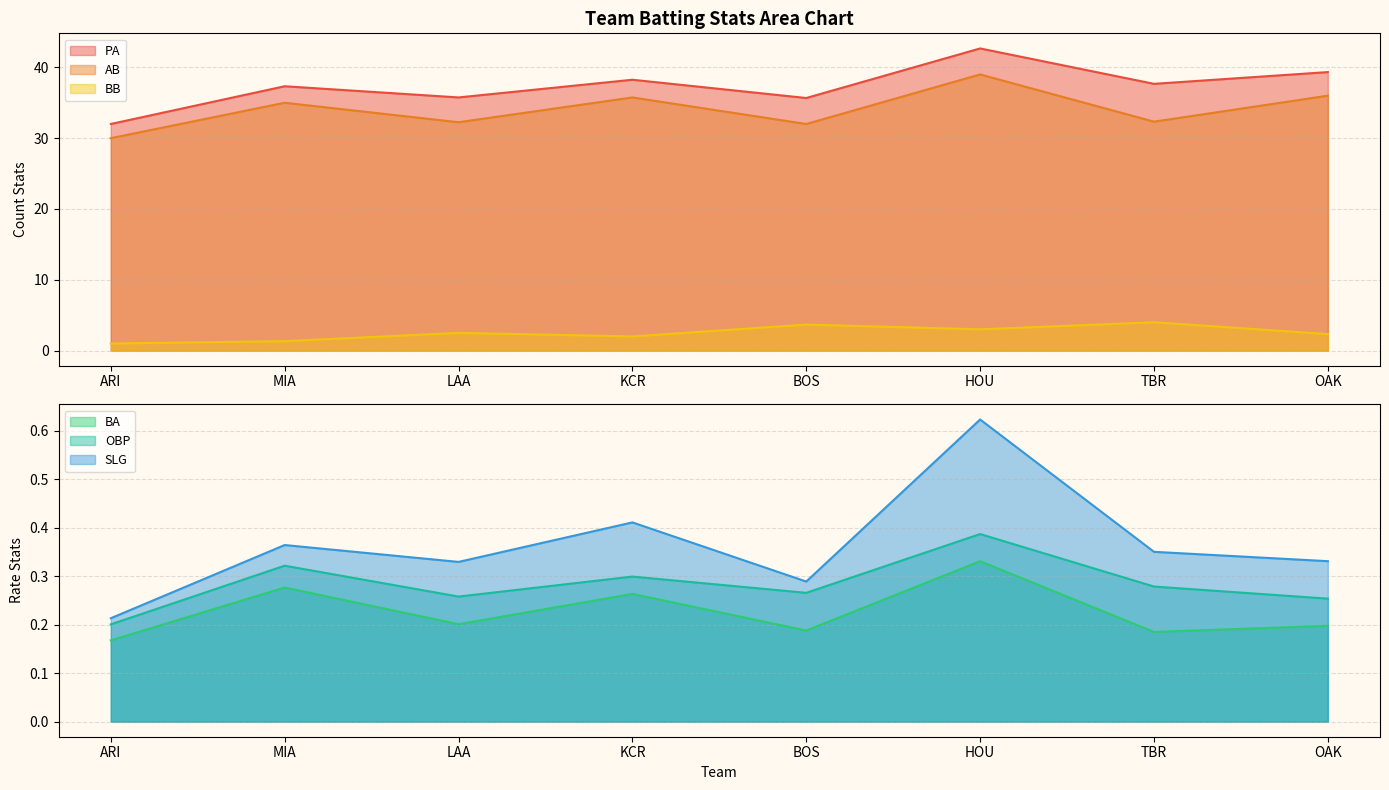

Which label corresponds to the smallest value in the chart?

ARI